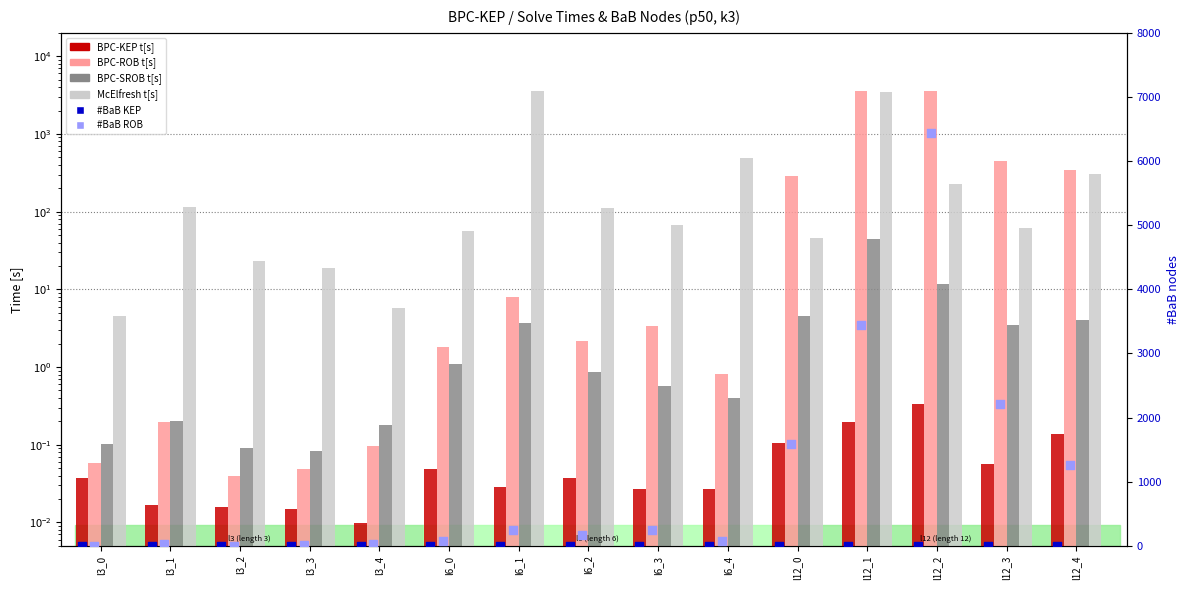

Is the value of #BaB KEP at l12_2 greater than the value of #BaB ROB at l6_4?

No